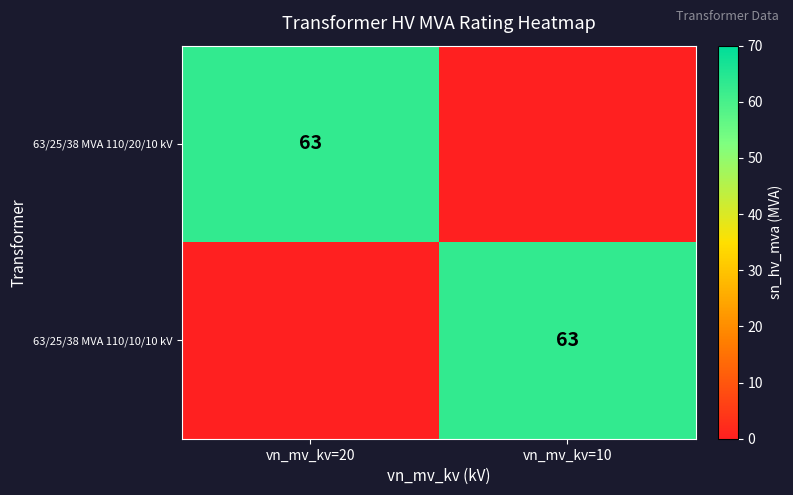

The 63/25/38 MVA 110/20/10 kV series shows 107 at vn_mv_kv=20. True or false?

False